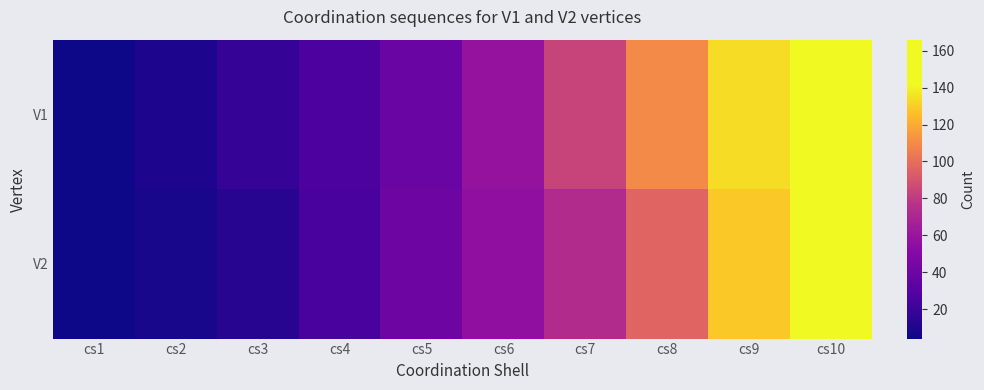

What is the difference between the highest and lowest values at cs4?

1